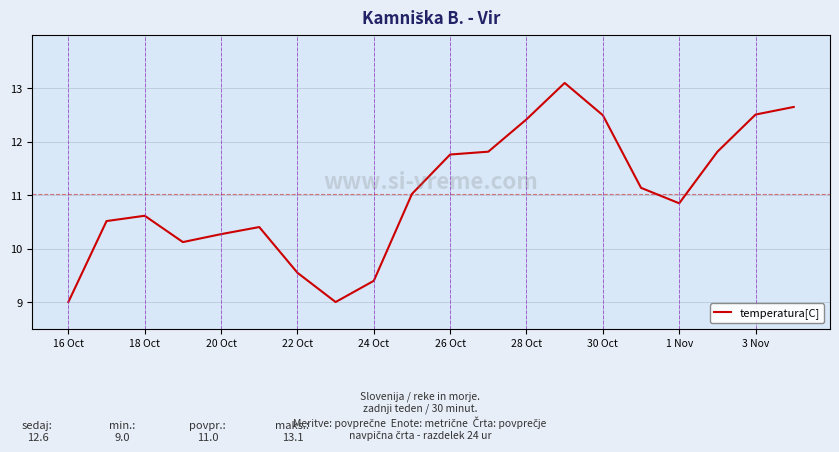

What is the maximum value shown in the chart?

13.1